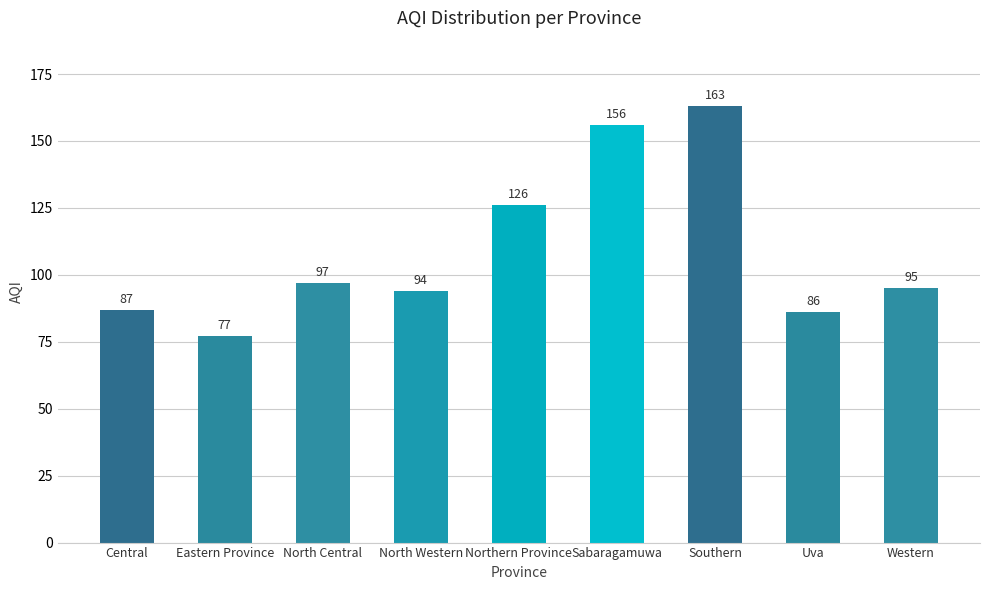

Rank the categories by value from highest to lowest.

Southern, Sabaragamuwa, Northern Province, North Central, Western, North Western, Central, Uva, Eastern Province